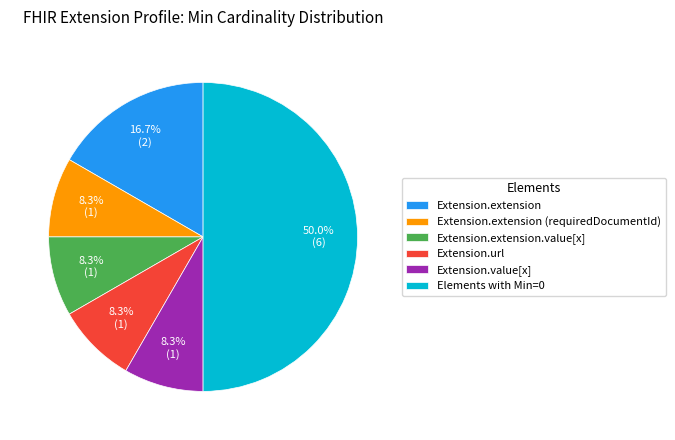

Count the number of slices in the pie.

6